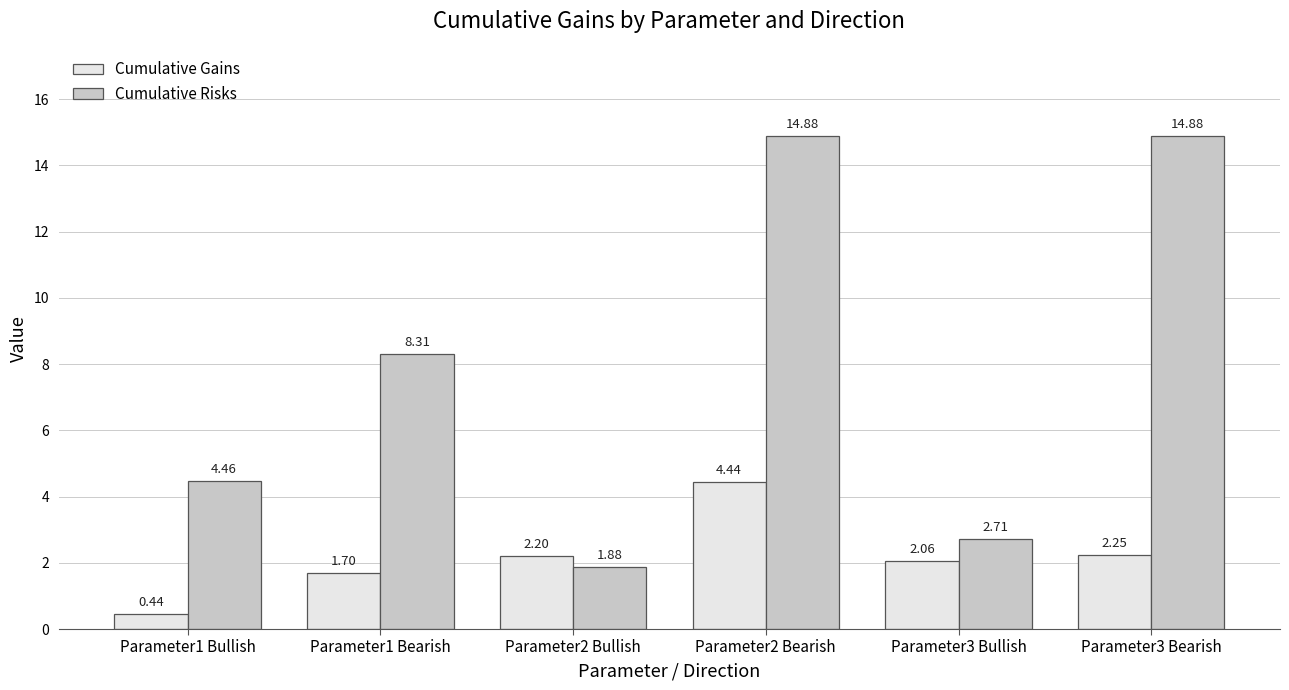

Rank the series at Parameter2 Bearish from lowest to highest value.

Cumulative Gains, Cumulative Risks